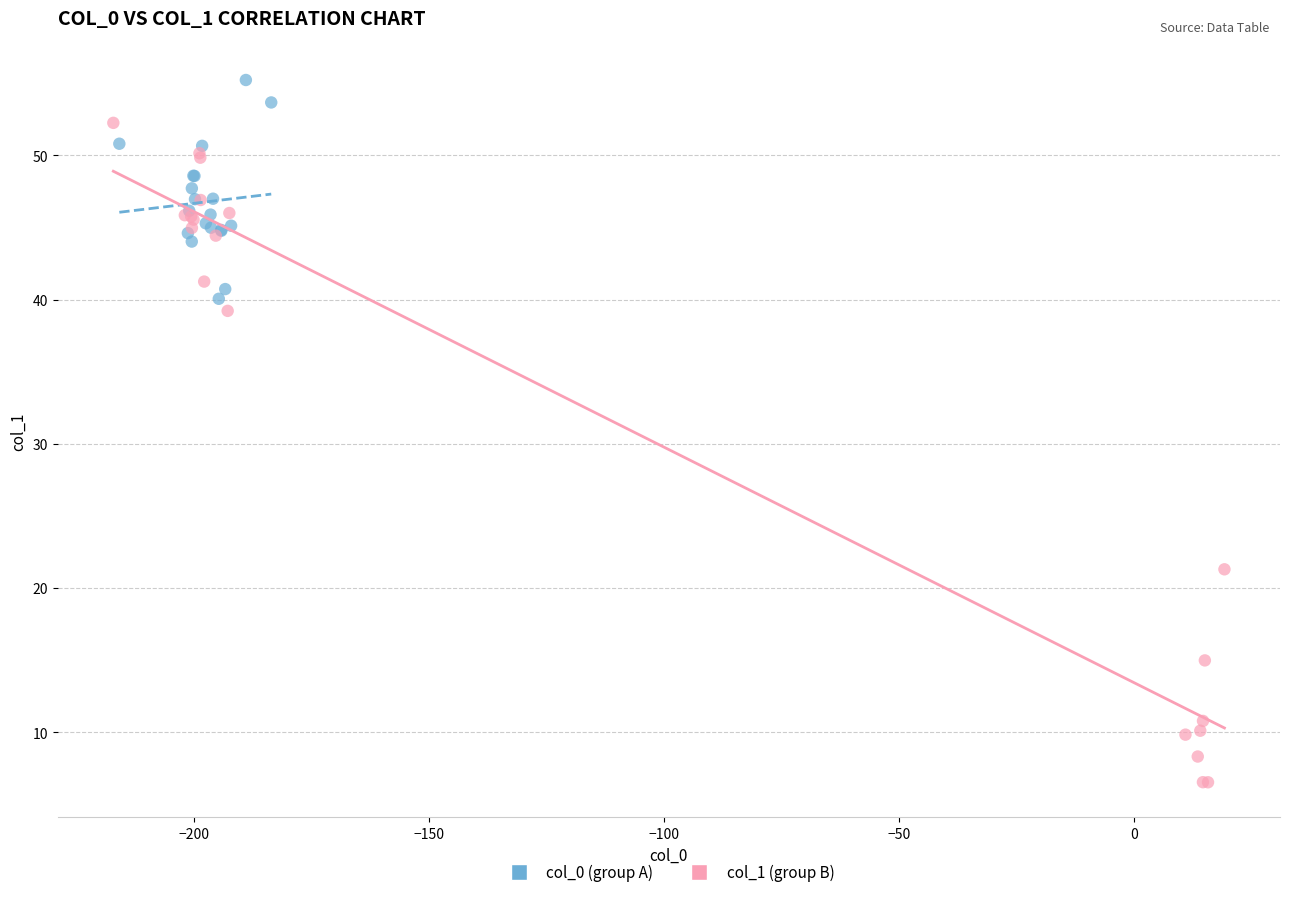

Which series has the largest Y range (max minus min)?

col_1 (group B)